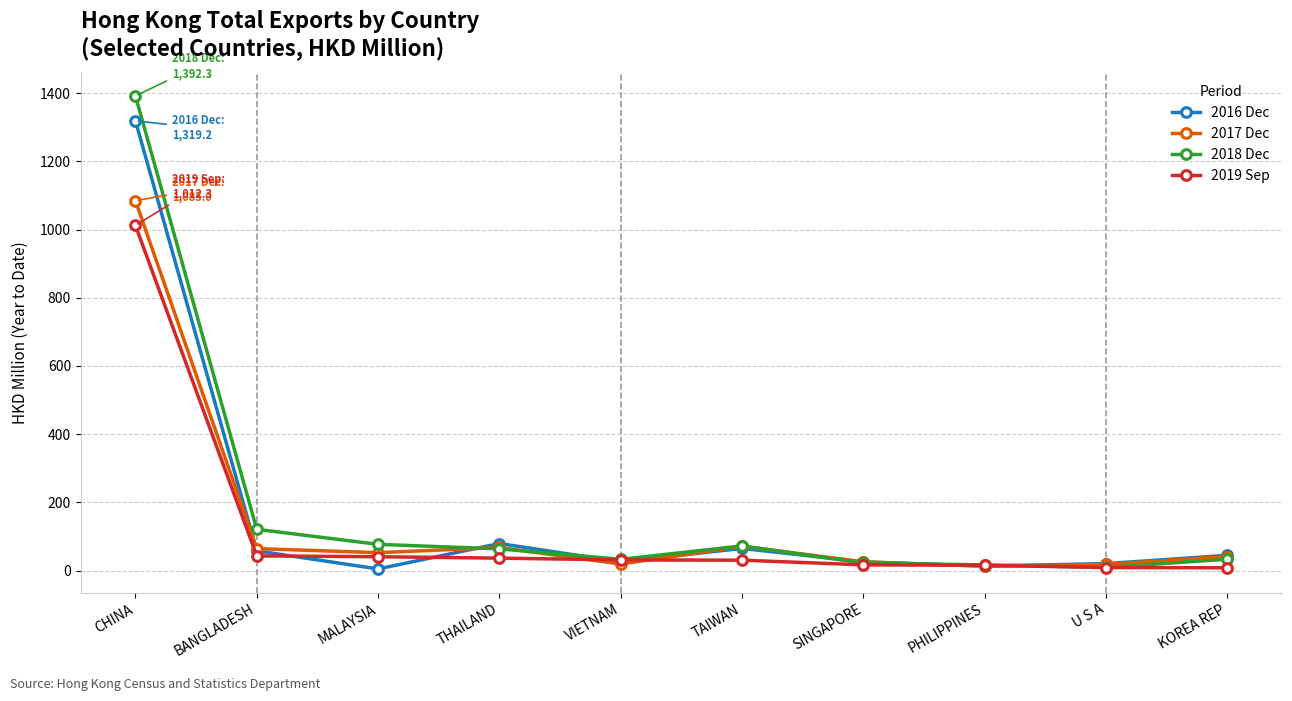

What is the label of the 7th point from the right?

THAILAND